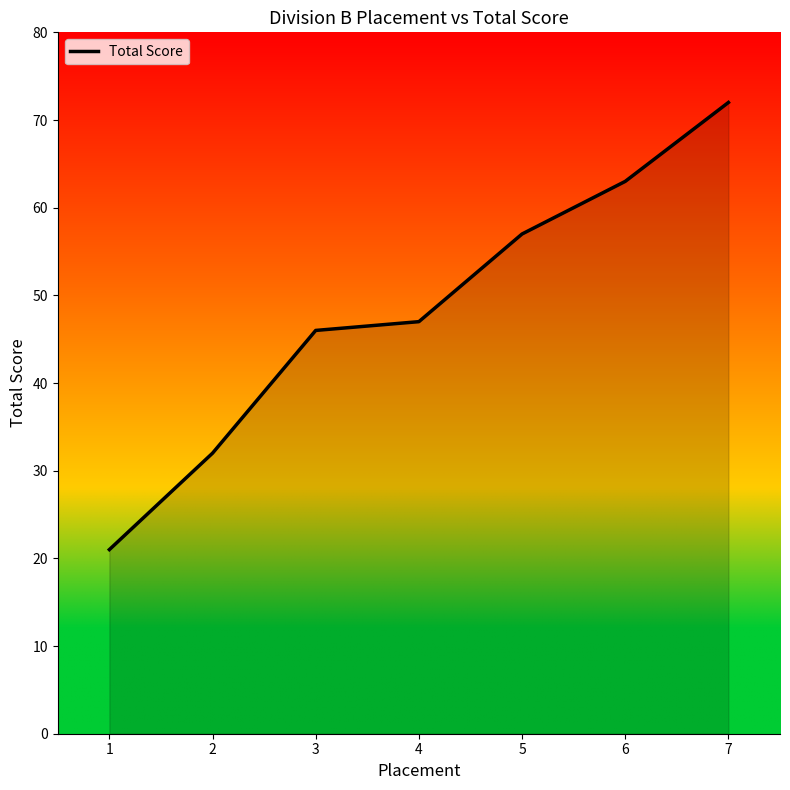

At which category does the chart reach its minimum across all series?

1